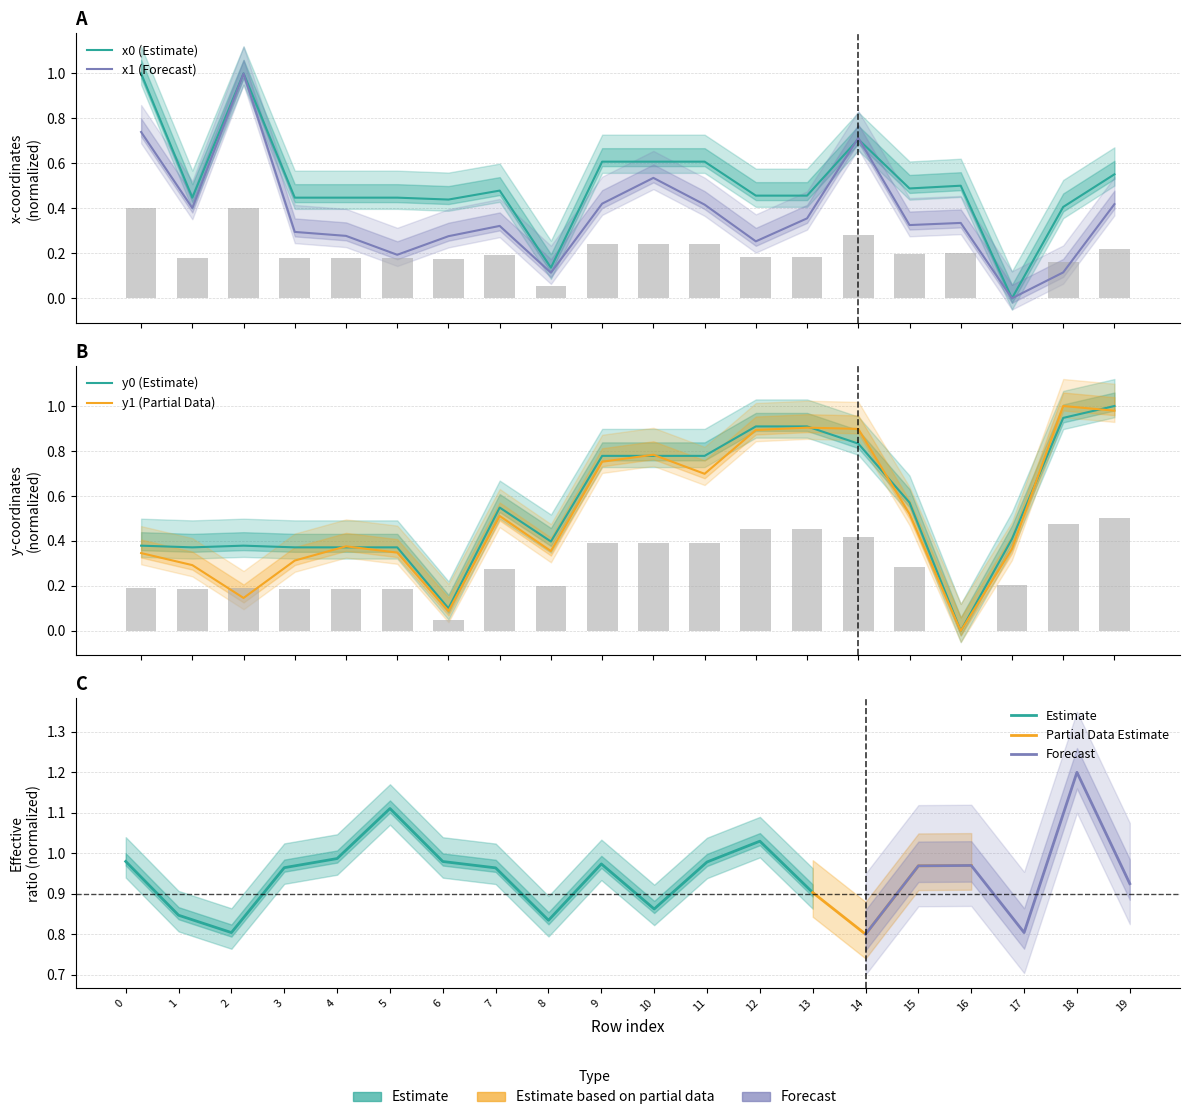

Reading right to left, extract all data points from this chart.

x0: 0.6	0.4	0.0	0.5	0.5	0.7	0.5	0.5	0.6	0.6	0.6	0.1	0.5	0.4	0.4	0.4	0.4	1.0	0.4	1.0
y0: 1.0	0.9	0.4	0.0	0.6	0.8	0.9	0.9	0.8	0.8	0.8	0.4	0.5	0.1	0.4	0.4	0.4	0.4	0.4	0.4
x1: 0.4	0.1	0.0	0.3	0.3	0.7	0.4	0.3	0.4	0.5	0.4	0.1	0.3	0.3	0.2	0.3	0.3	1.0	0.4	0.7
y1: 1.0	1.0	0.4	0.0	0.5	0.9	0.9	0.9	0.7	0.8	0.8	0.4	0.5	0.1	0.3	0.4	0.3	0.1	0.3	0.3